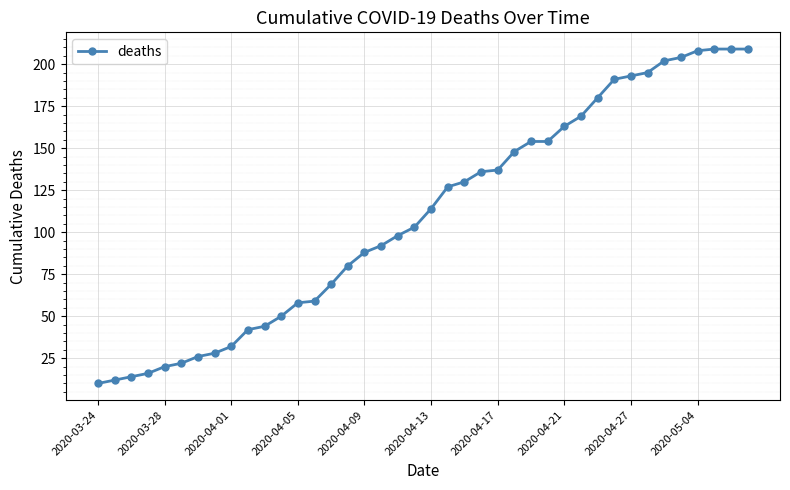

What is the value of the 5th point from the left?

20